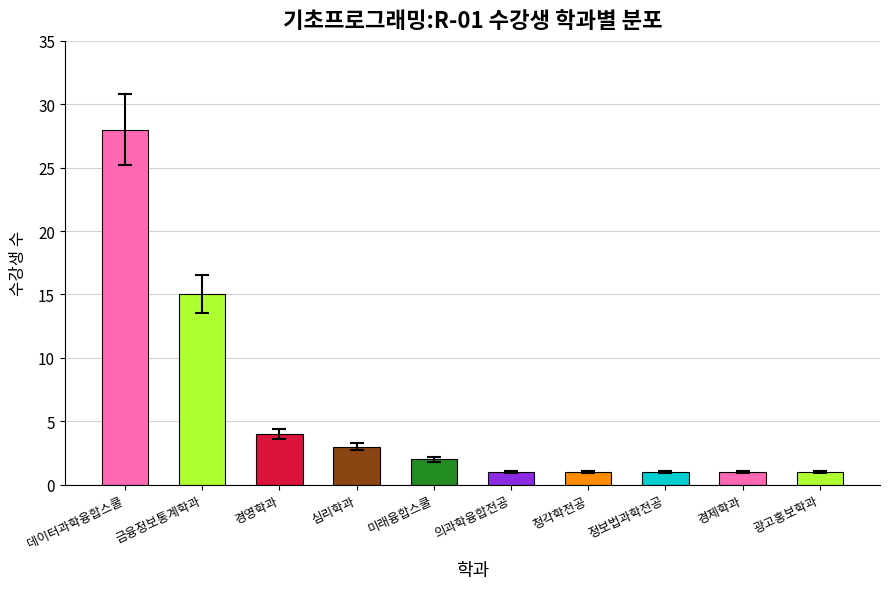

Reading right to left, extract all data points from this chart.

1	1	1	1	1	2	3	4	15	28